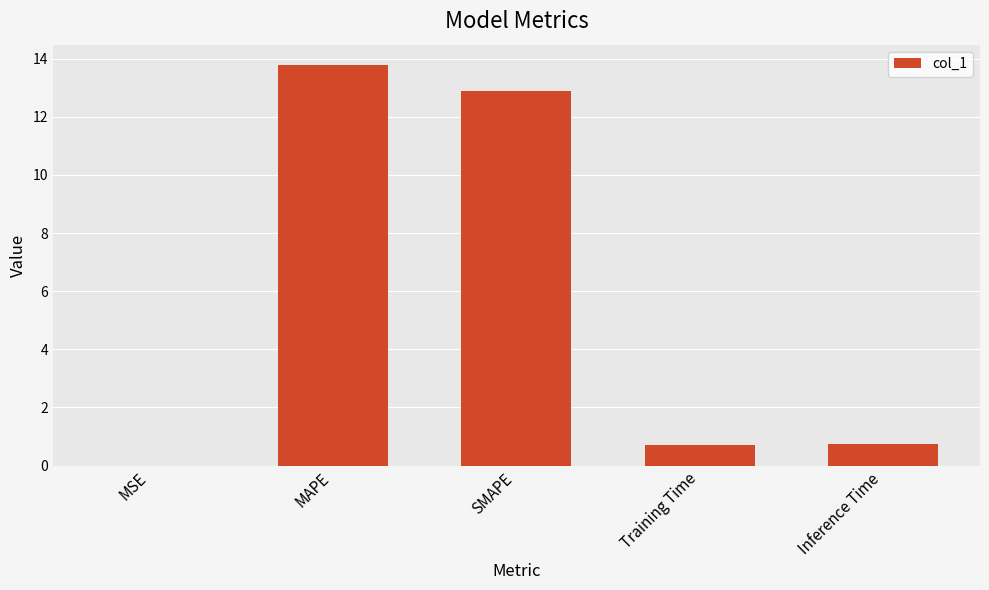

What is the greatest value displayed?

13.8